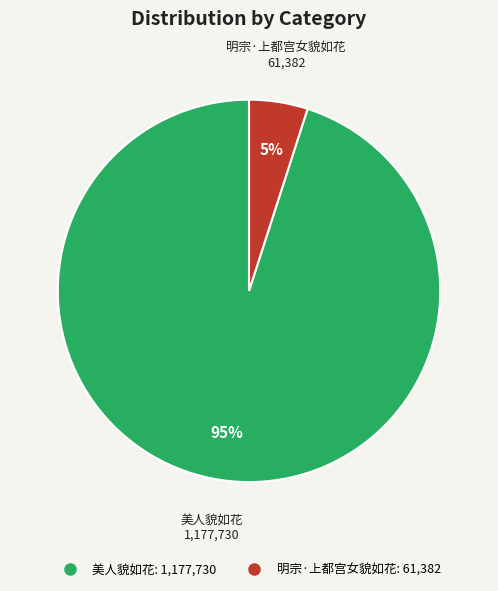

Is there a majority slice in this chart?

Yes